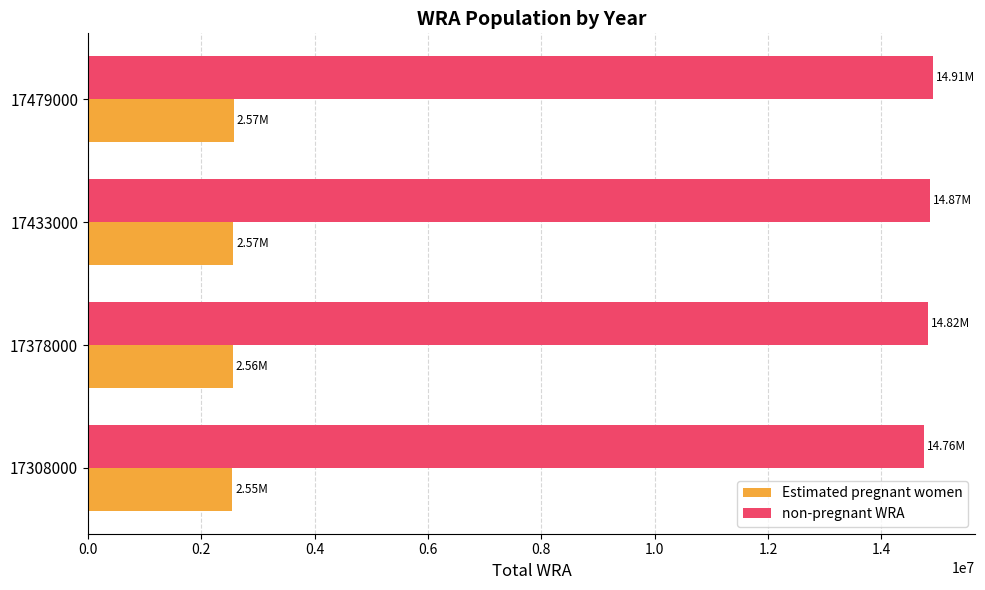

Which series has the largest total across all categories?

non-pregnant WRA